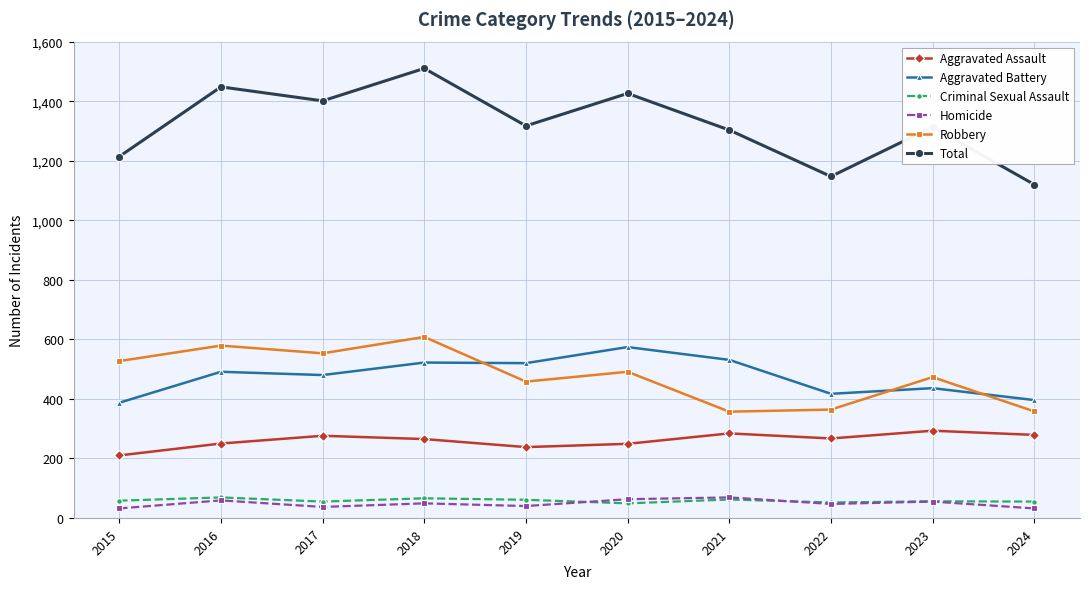

How many interior local peaks does the Total series have?

4